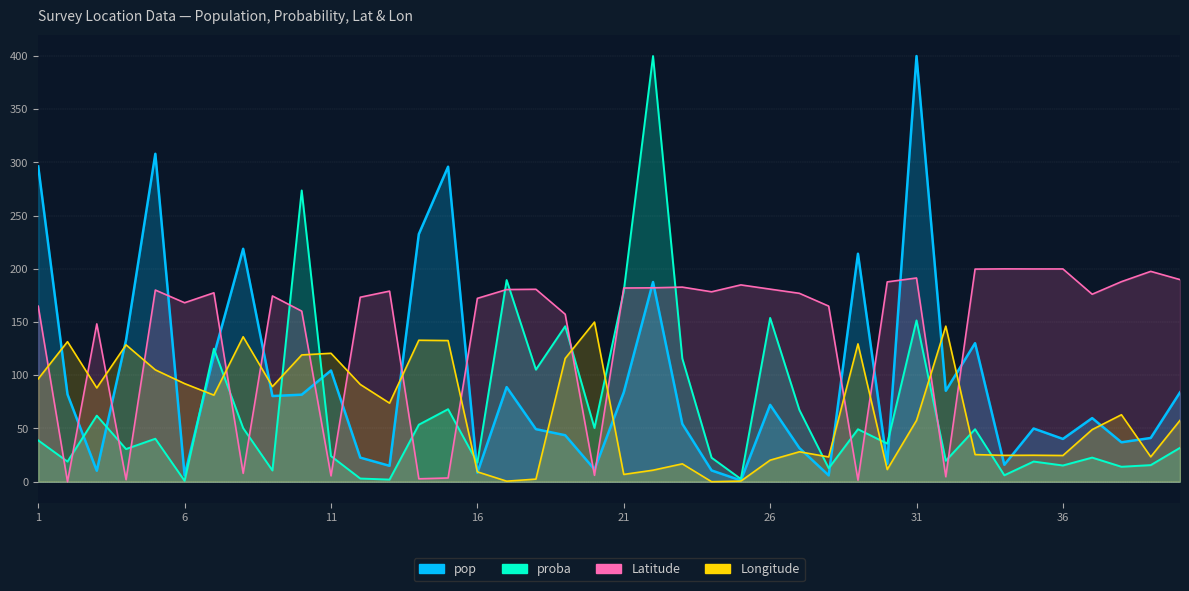

At 30, list the series in order from smallest to largest.

Longitude, pop, proba, Latitude